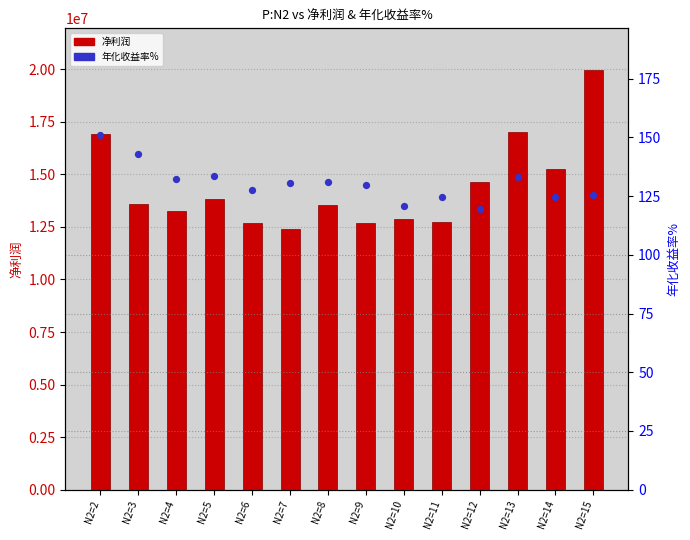

What is the total value across all series at N2=6?

12669502.2